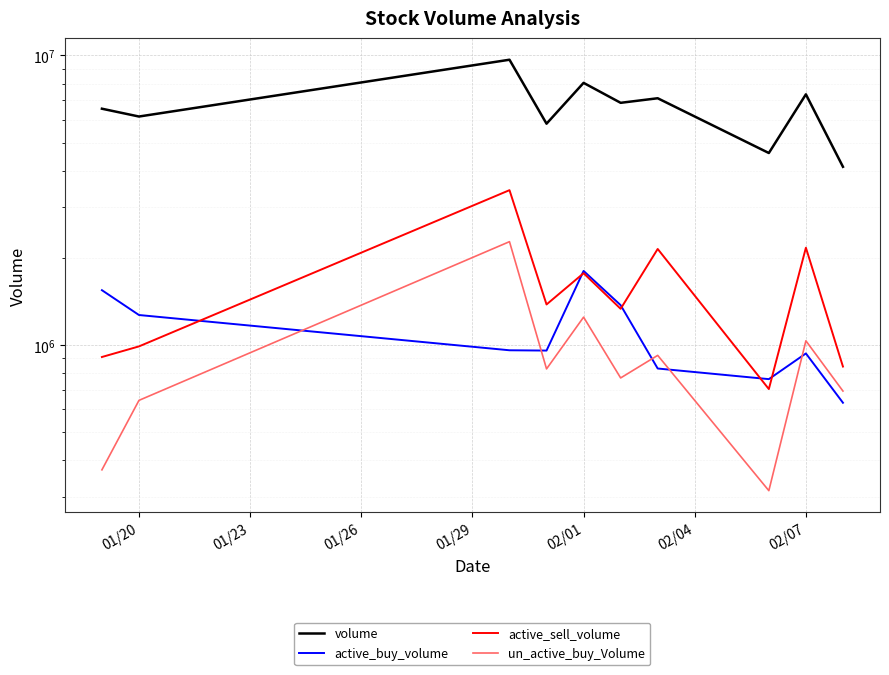

List the series in order of their peak value, highest first.

volume, active_sell_volume, un_active_buy_Volume, active_buy_volume